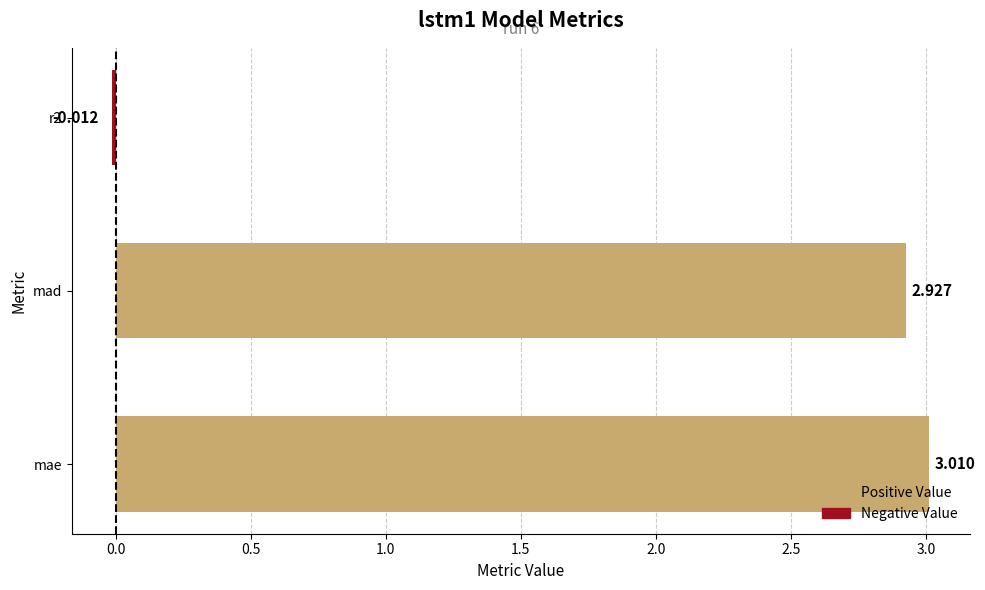

Does the chart contain any negative values?

Yes